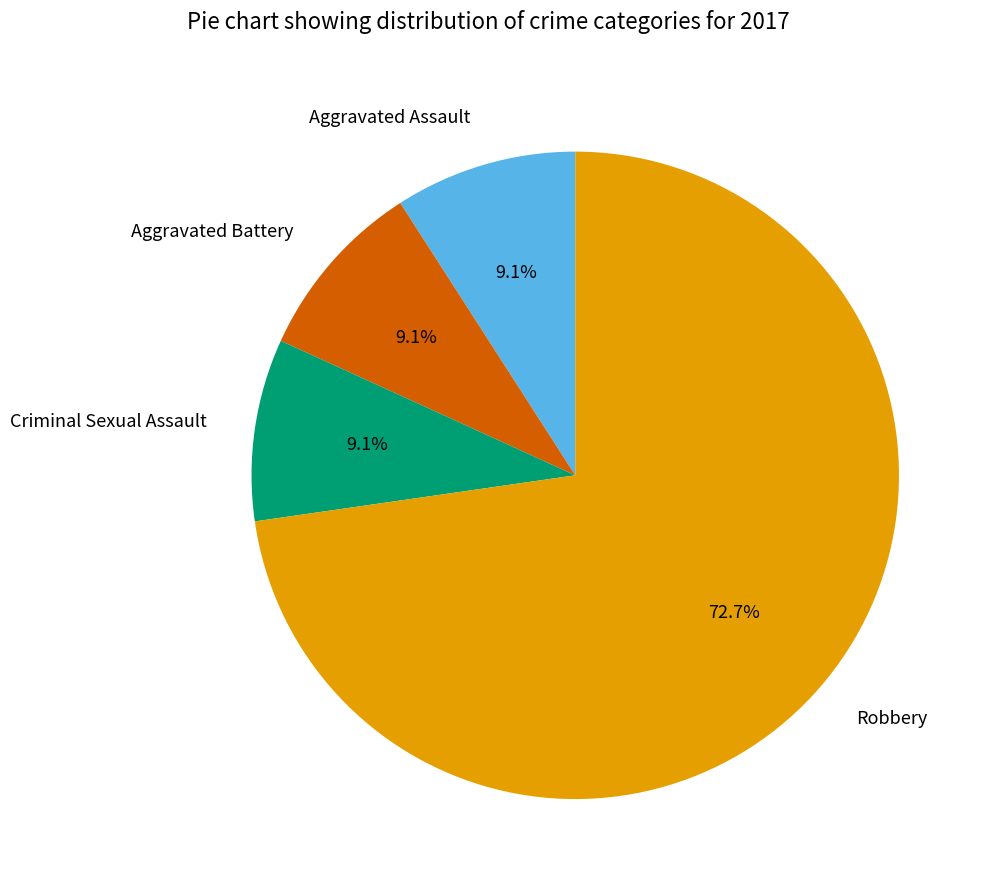

Which slice represents more than half of the pie?

Robbery